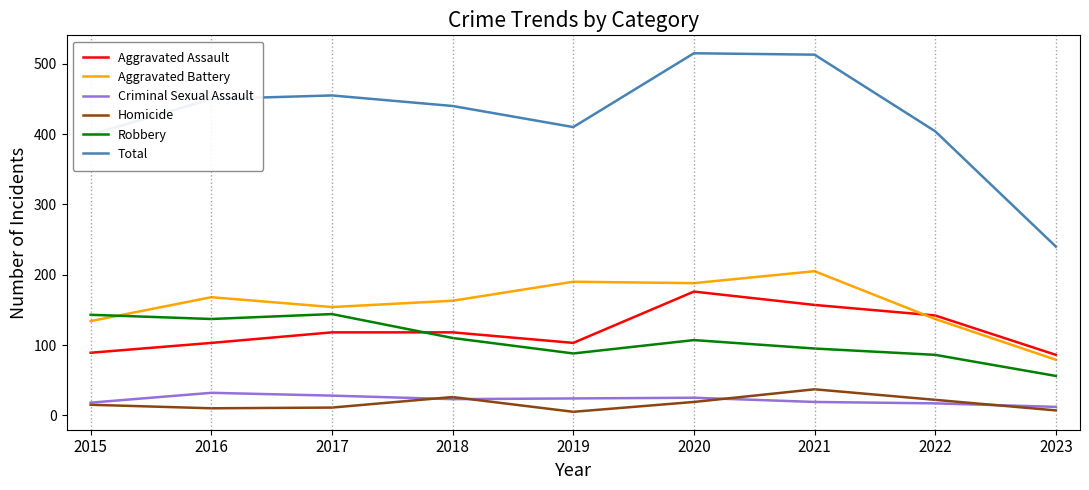

What is the difference between the second highest and minimum values in the Criminal Sexual Assault series?

16